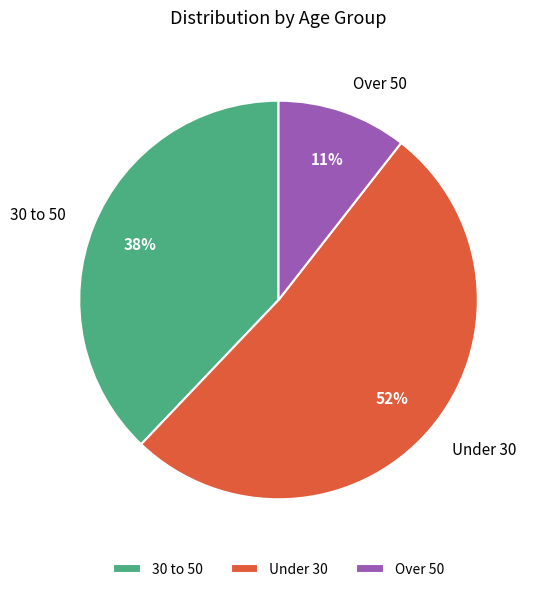

To the nearest percent, what percentage of the pie is Over 50?

11%